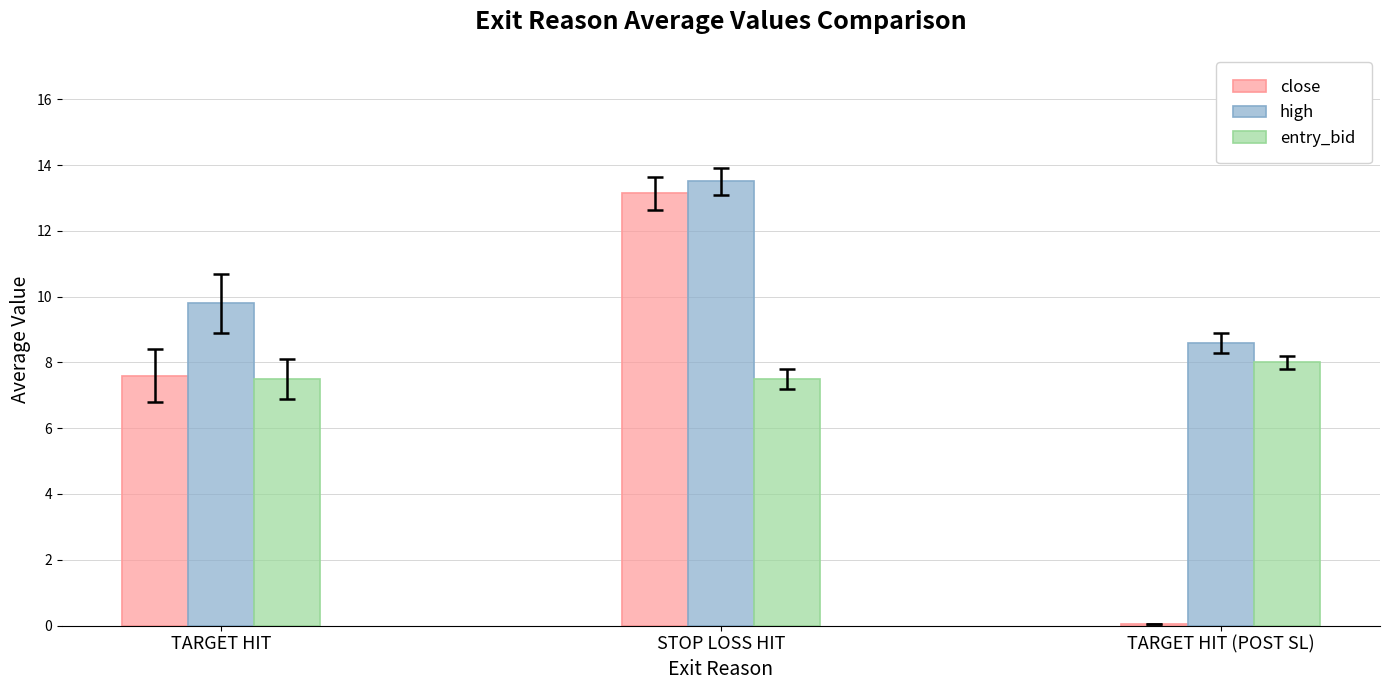

Read the entry_bid value at TARGET HIT.

7.5